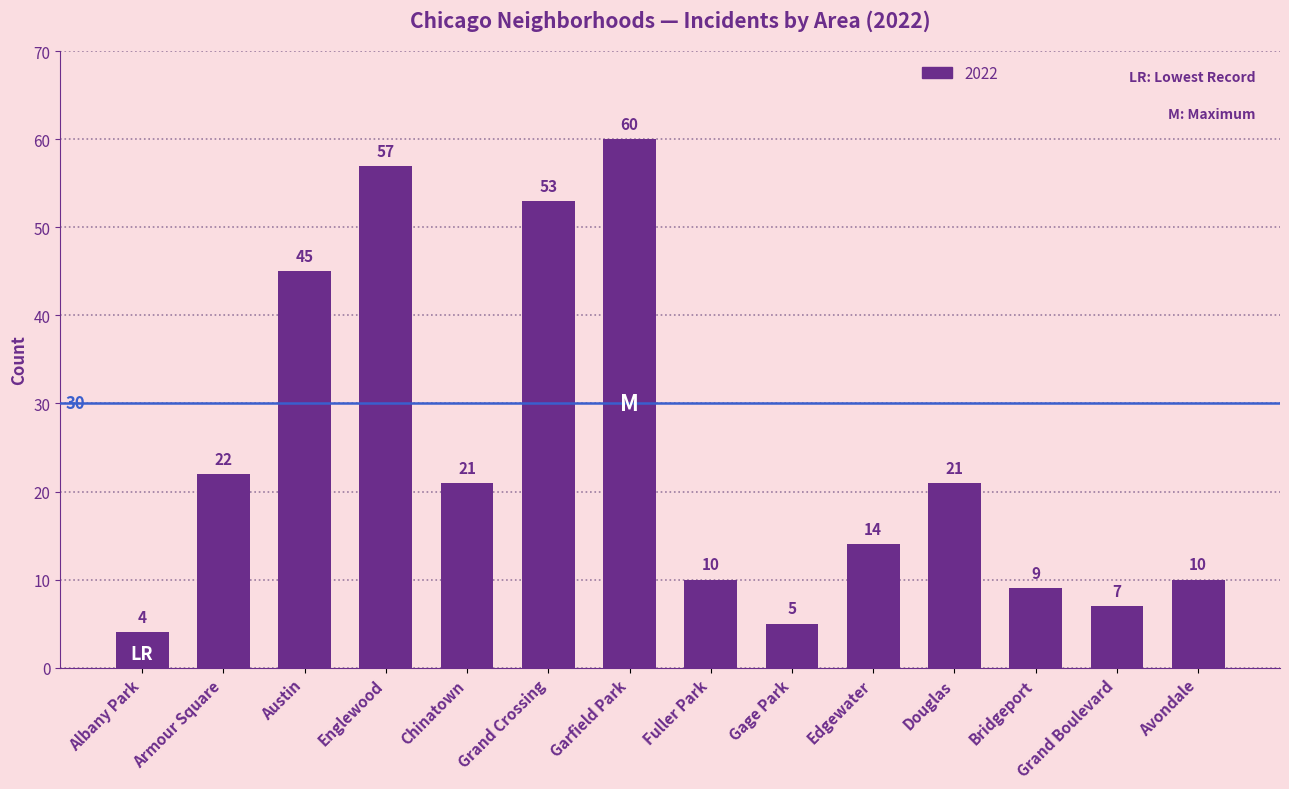

What is the label of the 1st bar from the right?

Avondale